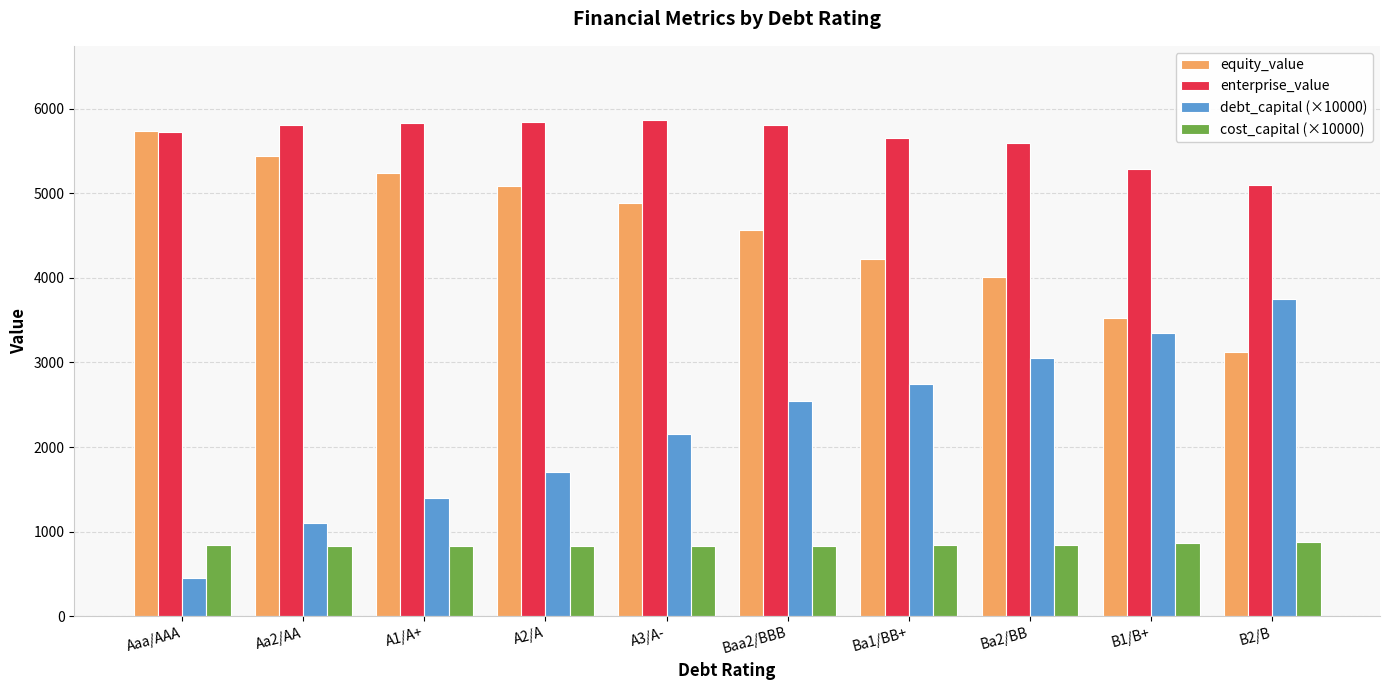

What is the minimum value shown in the chart?

450.0